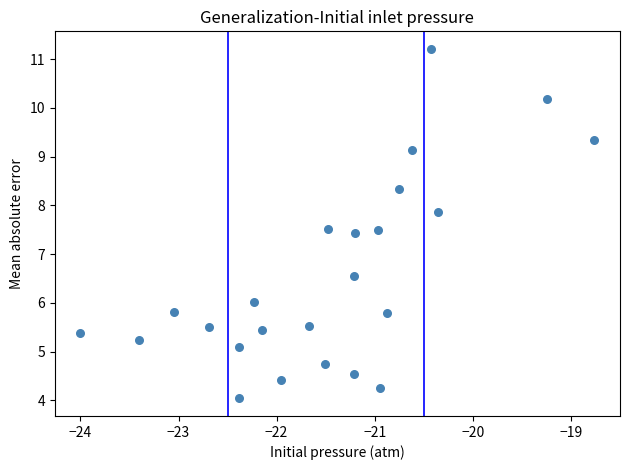

What is the range of X values (max minus min)?

5.2